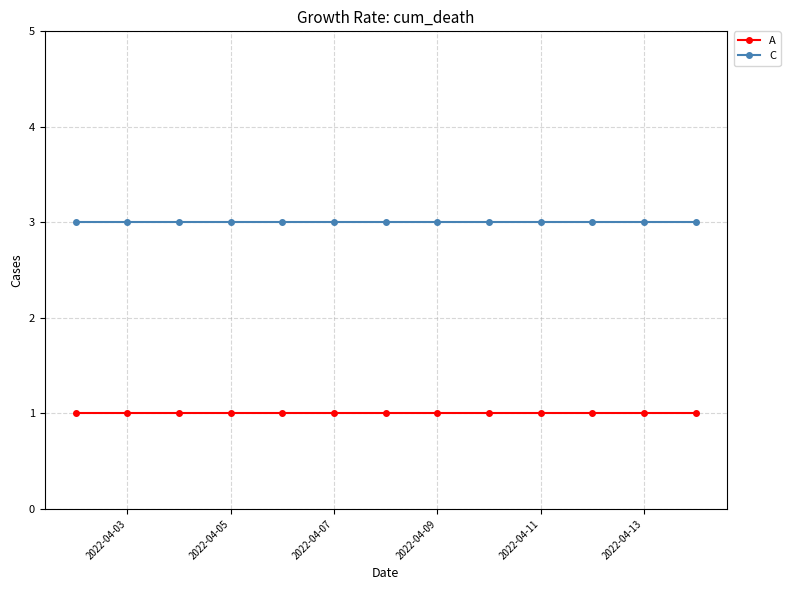

True or false: C and A cross at least once.

False